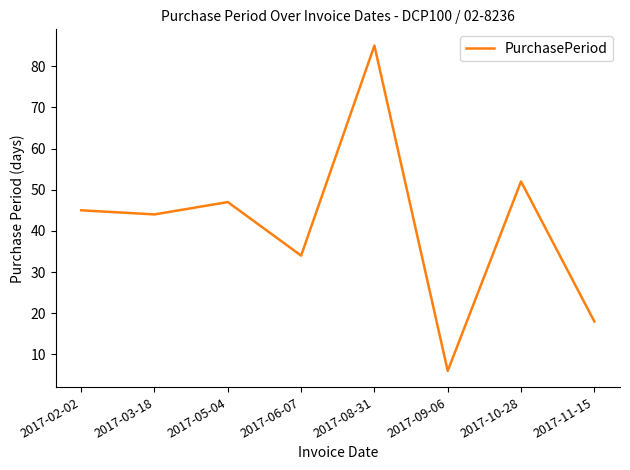

What position from the right is 2017-08-31?

4